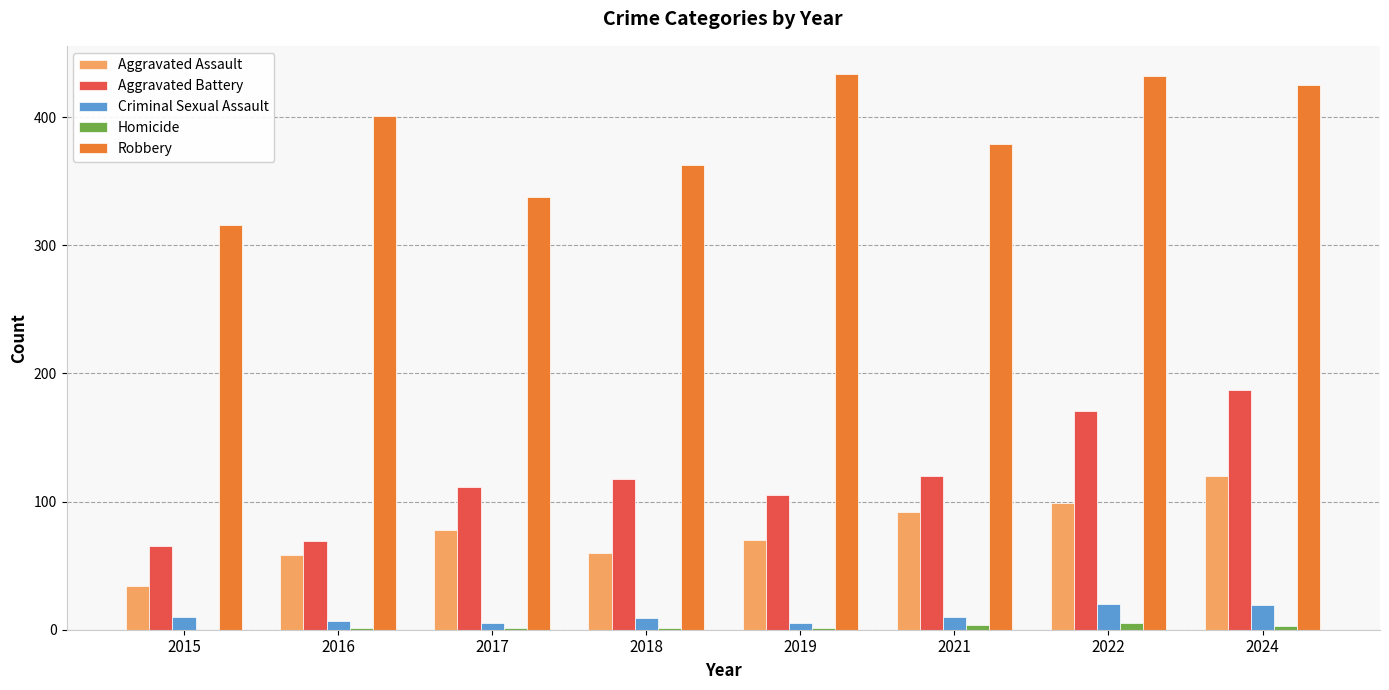

What is the highest value of the Criminal Sexual Assault series?

20